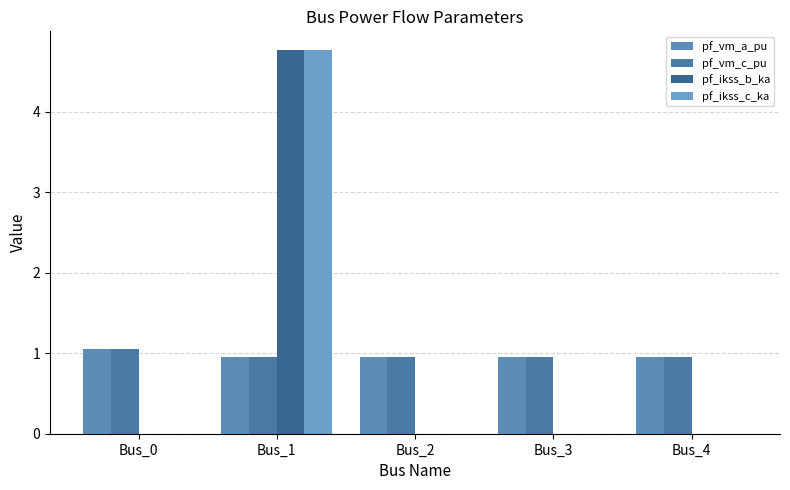

How many pf_ikss_c_ka values are between 0 and 1?

4